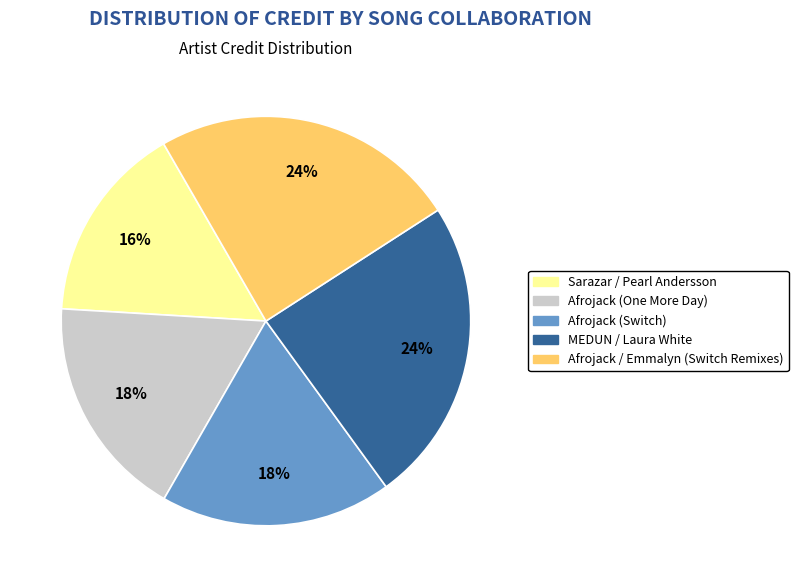

Combined, do MEDUN / Laura White and Sarazar / Pearl Andersson account for over 50%?

No